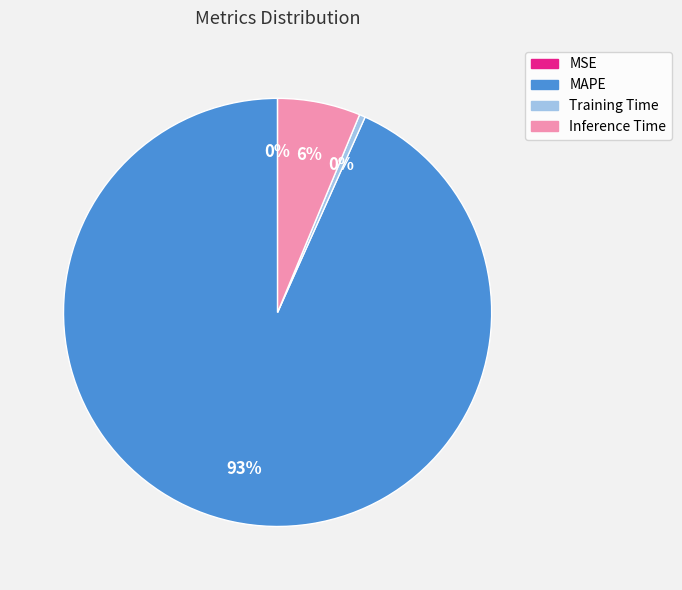

What is the largest slice in the pie chart?

MAPE